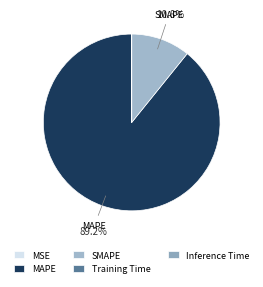

Count the number of slices in the pie.

5